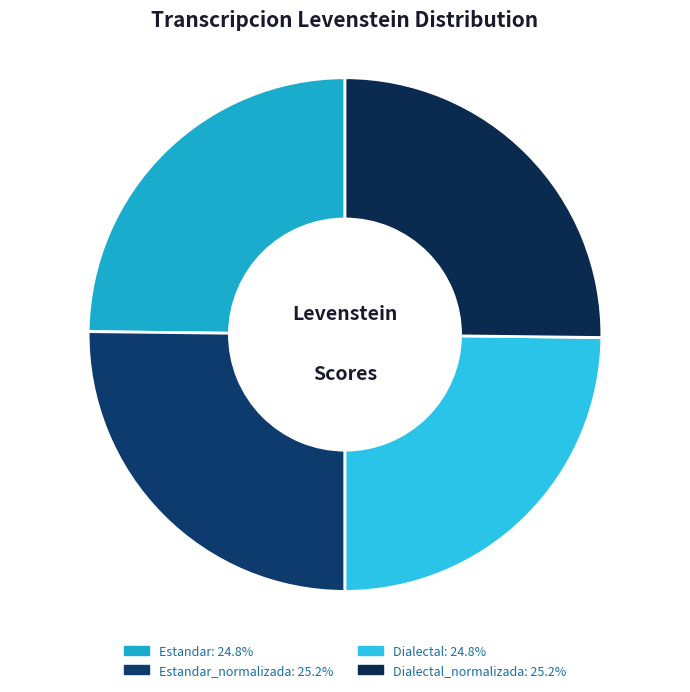

Is Estandar_normalizada the majority of the pie?

No